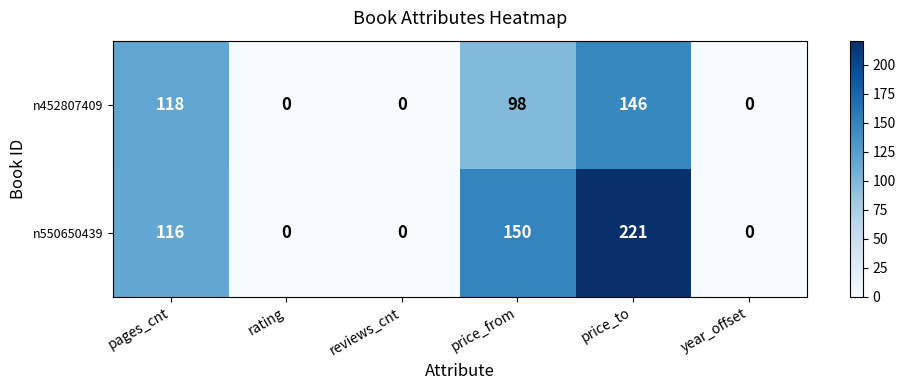

Which series has the largest range (max minus min)?

n550650439